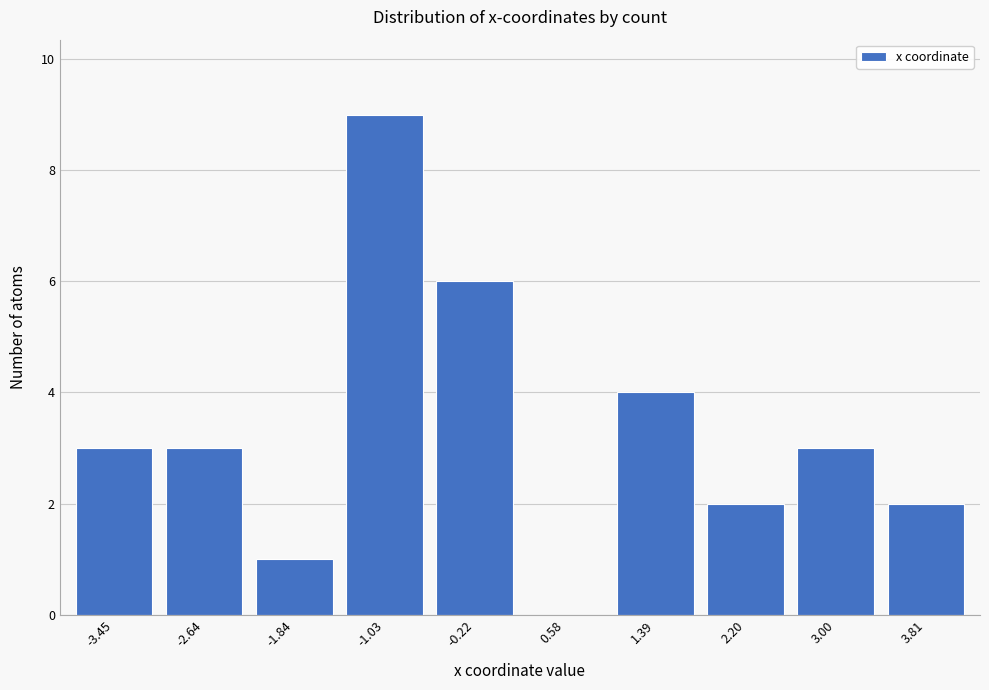

Reading left to right, extract all data points from this chart.

-3.45=3	-2.64=3	-1.84=1	-1.03=9	-0.22=6	0.58=0	1.39=4	2.20=2	3.00=3	3.81=2